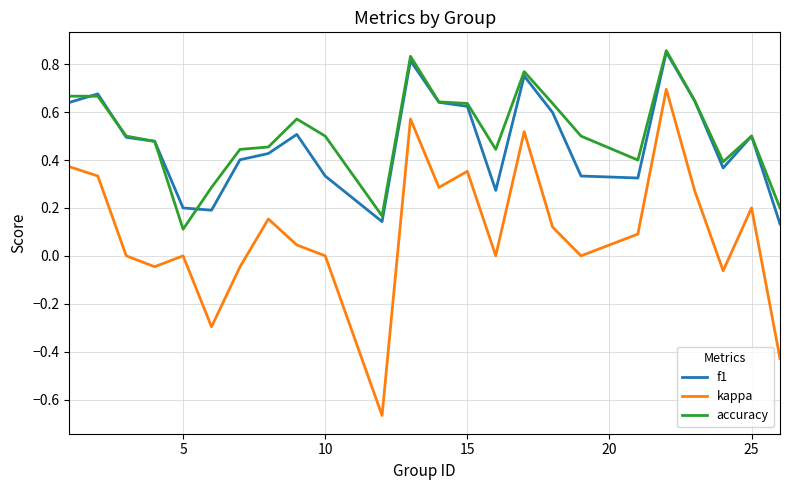

After their last crossing, which series has the higher values: f1 or accuracy?

accuracy